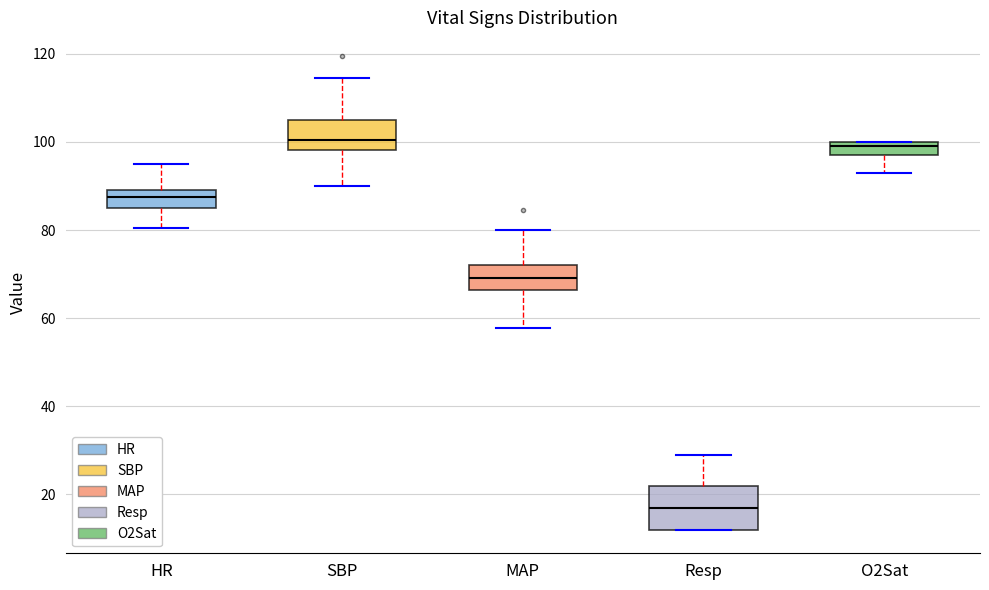

Reading left to right, transcribe this box plot: for each box, give where its median line is, the range the box spans, and where its two whiskers end, as read against the y-axis. The values are not printed on the chart, so give them approximately, as read against the axis.

HR: median 88, box 86 to 90, whiskers 80 to 96
SBP: median 100, box 98 to 104, whiskers 90 to 114
MAP: median 70, box 66 to 72, whiskers 58 to 80
Resp: median 18, box 12 to 22, whiskers 12 to 30
O2Sat: median 100 (just below the box's upper edge), box 98 to 100, whiskers 94 to 100